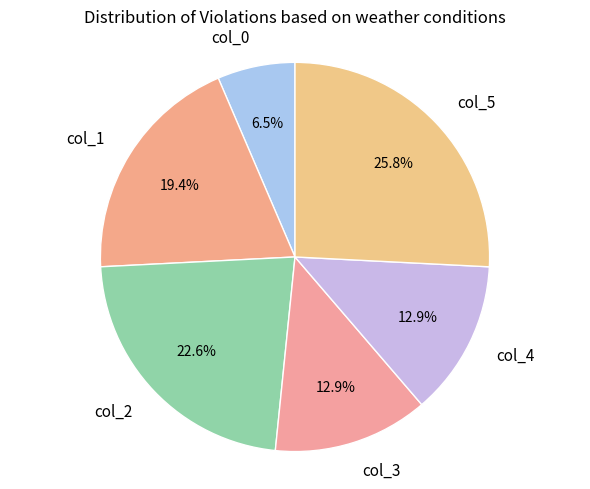

How much of the chart is everything except col_4?

87.1%